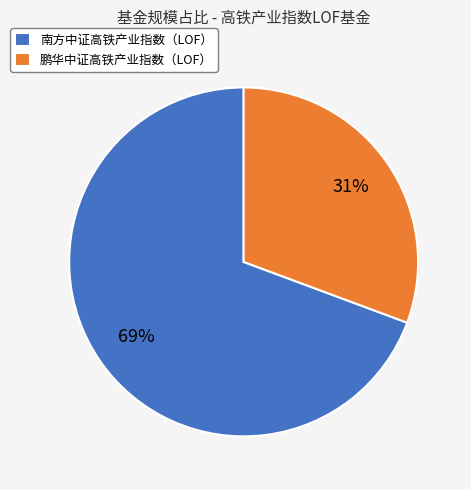

How many segments does this pie chart have?

2